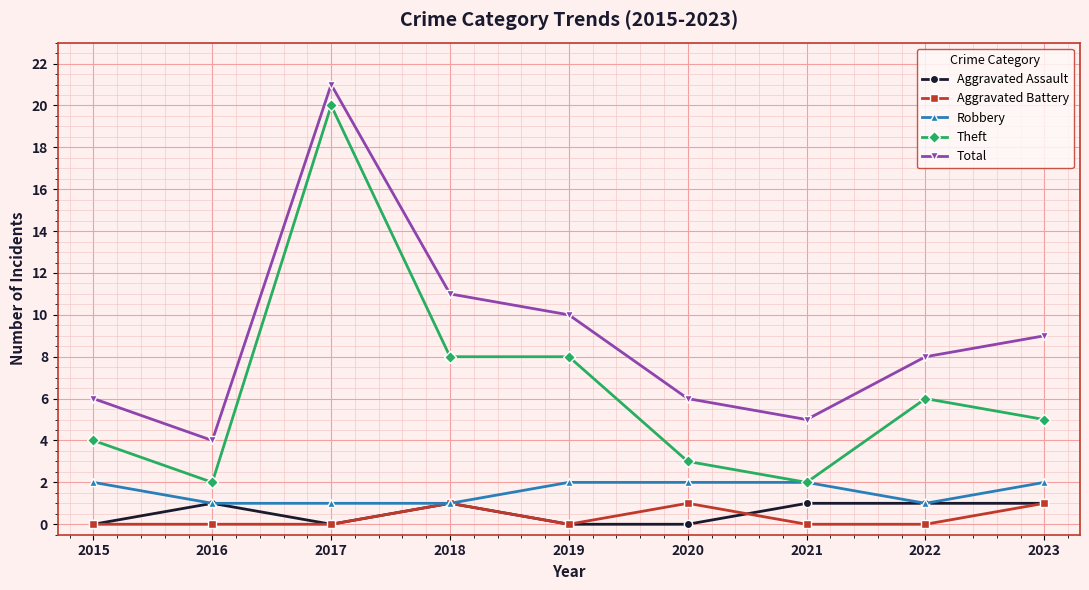

What is the value of the Total point at the 6th from the left?

6